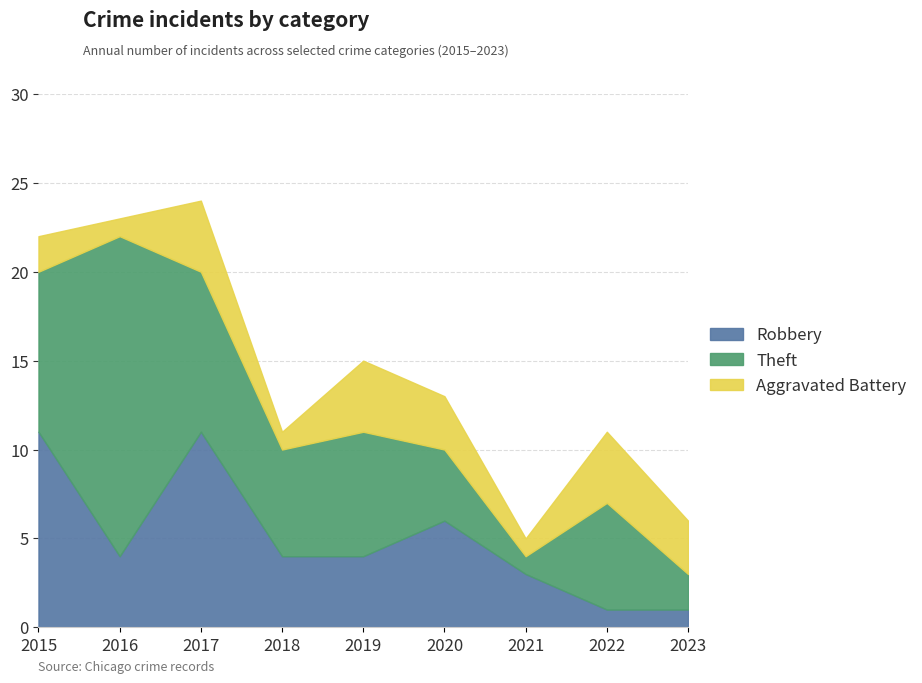

At which category is the sum across all series the highest?

2017